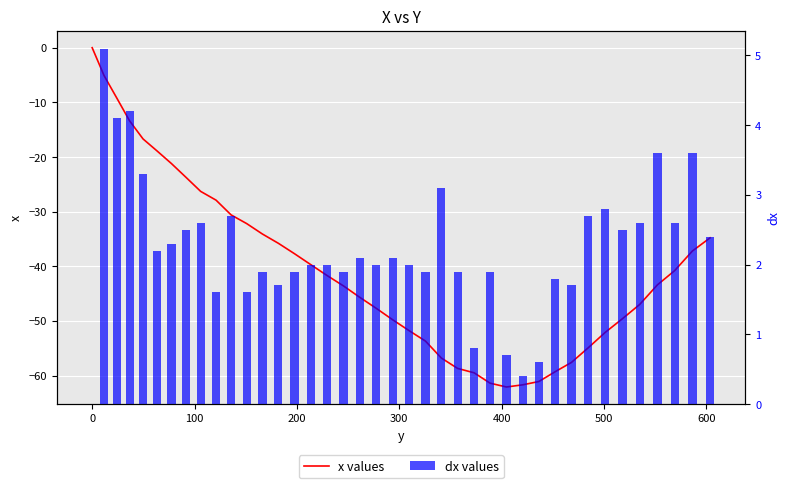

Rank the series by their average value, from lowest to highest.

x values, dx values